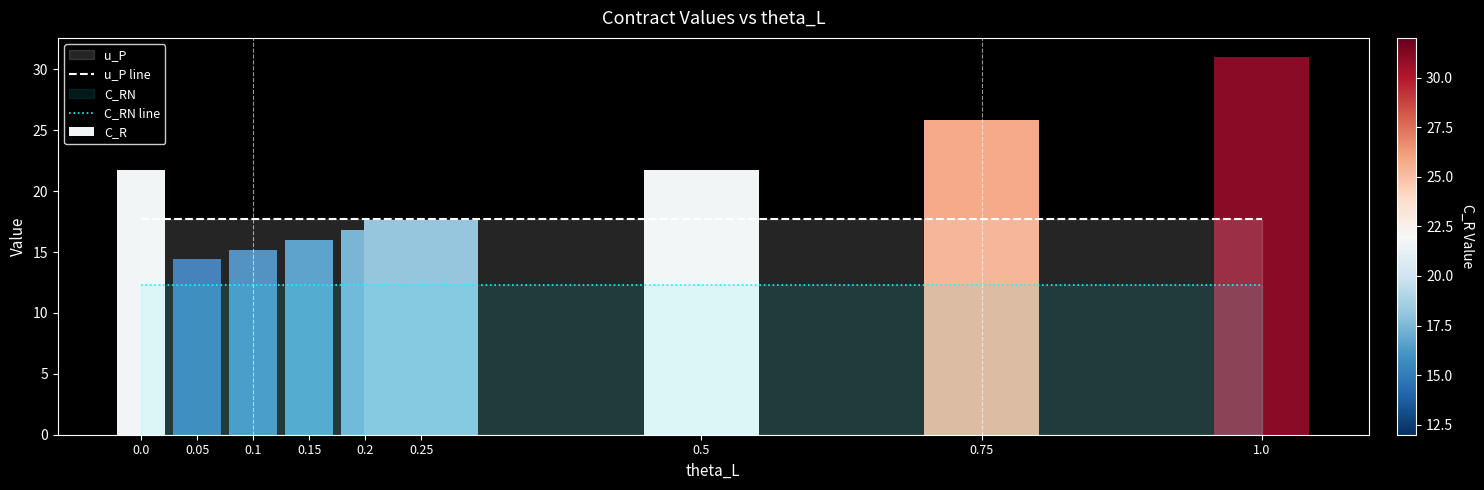

What is the label of the 8th bar from the right?

0.05